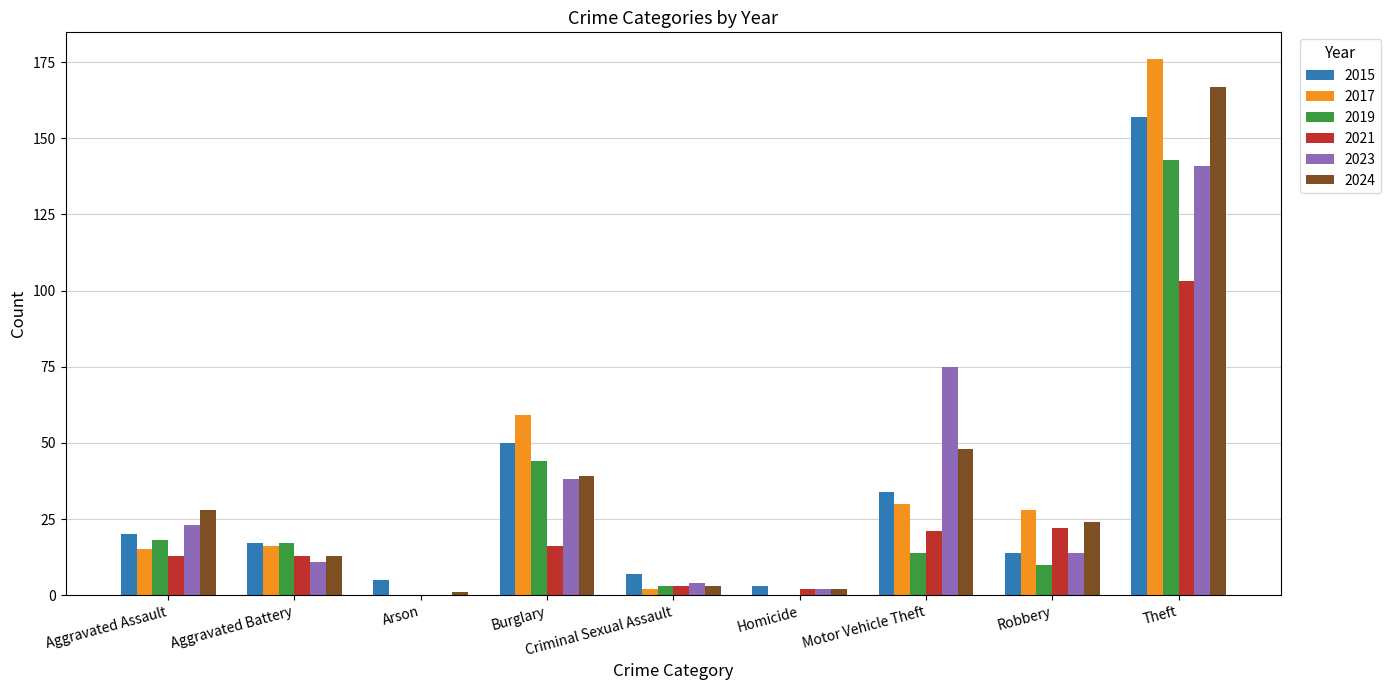

Is the value of 2017 at Criminal Sexual Assault greater than the value of 2019 at Robbery?

No